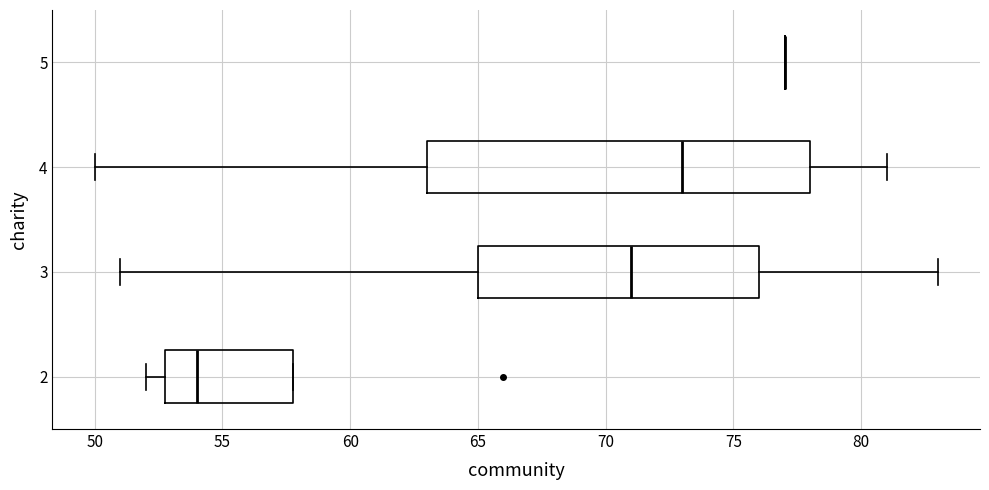

Which box is the widest, from its left edge to its right edge?

4